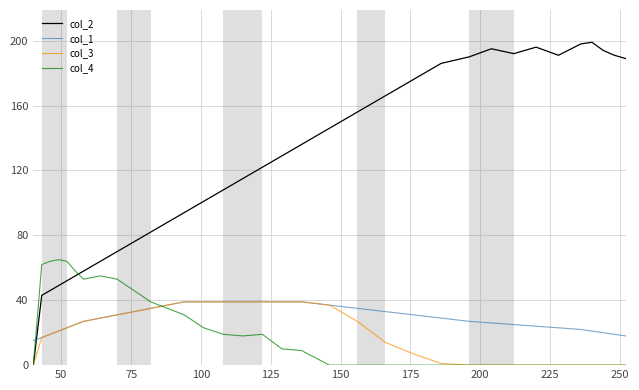

Which series has the largest total across all categories?

col_2